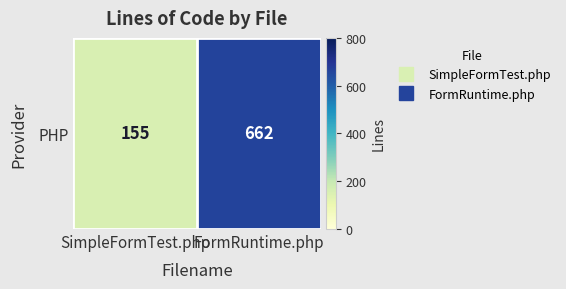

What is the change in value from SimpleFormTest.php to FormRuntime.php?

+507